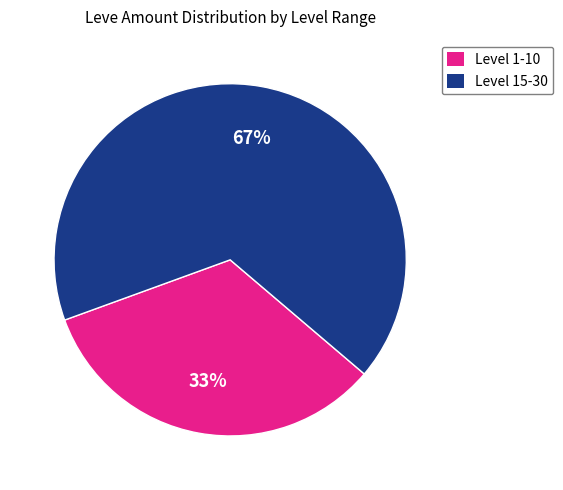

True or false: Level 1-10 accounts for 40% of the total.

False